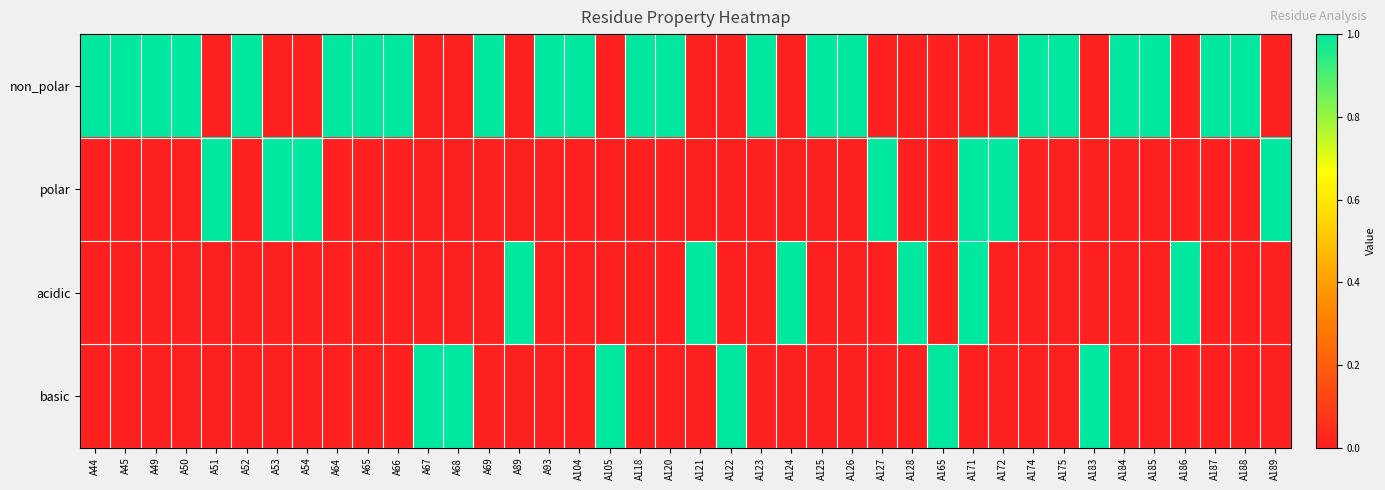

At how many categories does at least one series exceed 0?

40